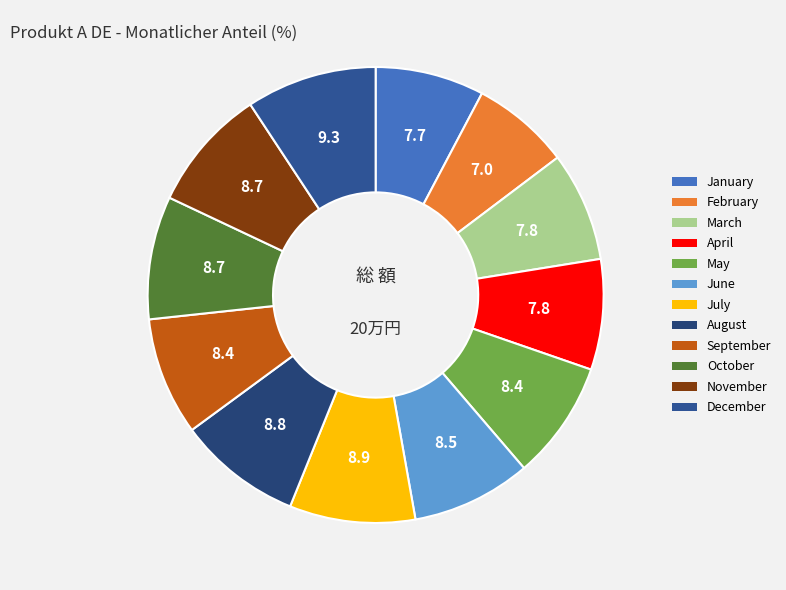

Between March and September, which is larger?

September